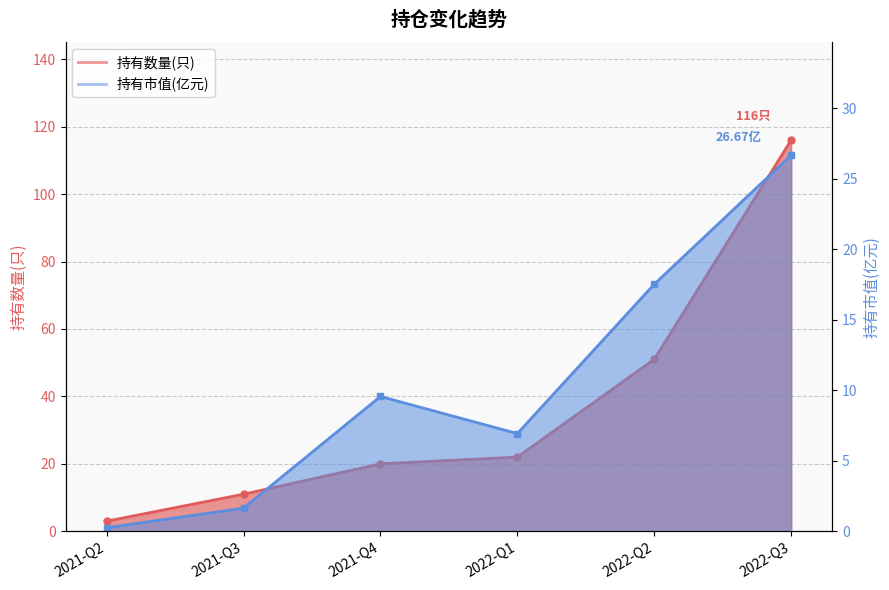

True or false: 持有数量(只) has a value of 51.0 at 2022-Q2.

True